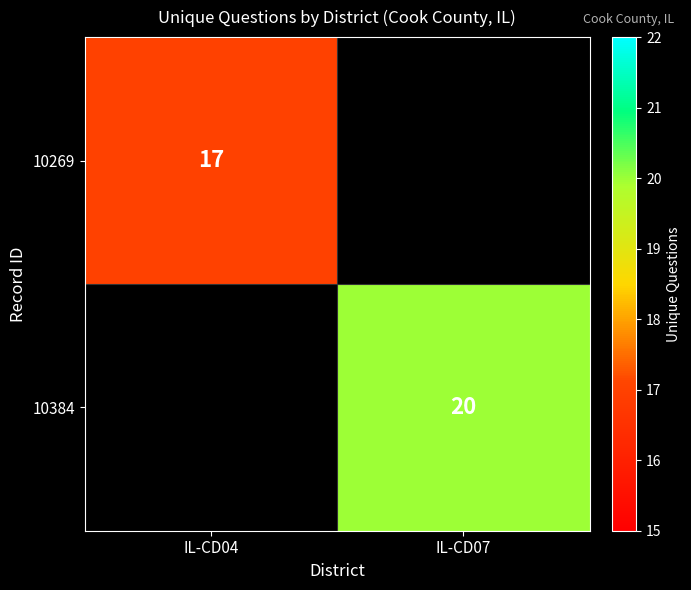

The 10269 series shows 17 at IL-CD04. True or false?

True